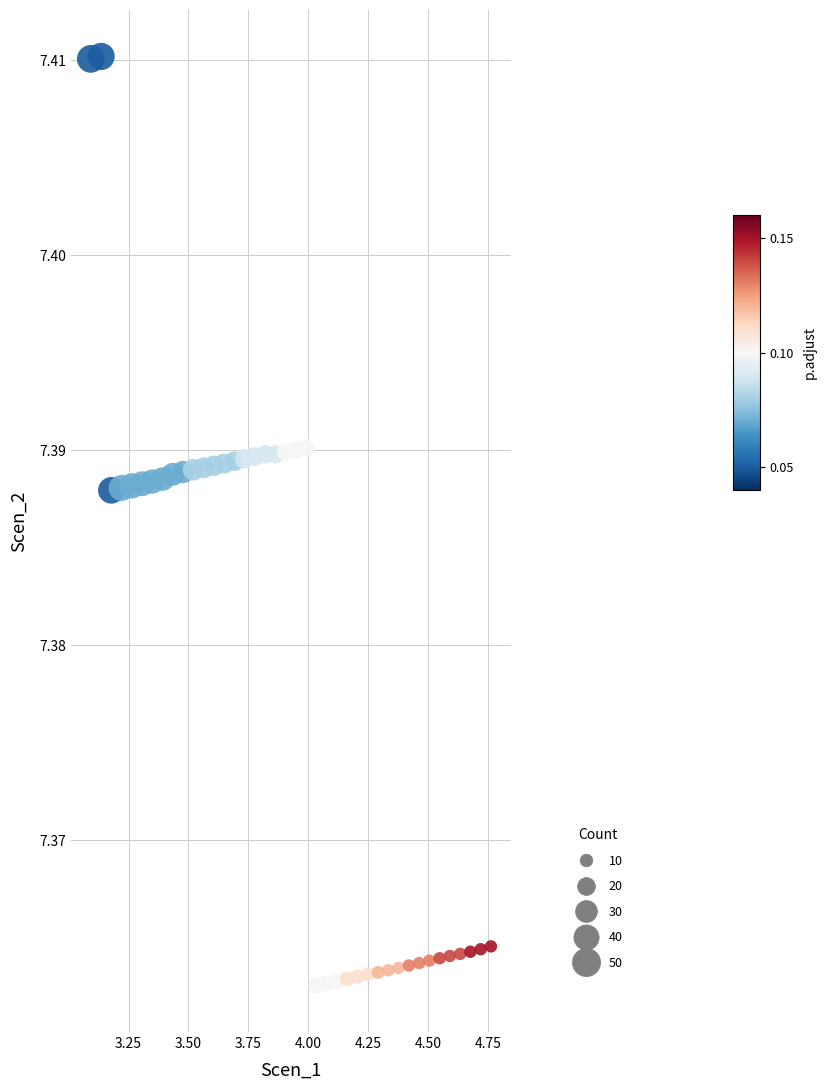

What is the range of X values (max minus min)?

1.7